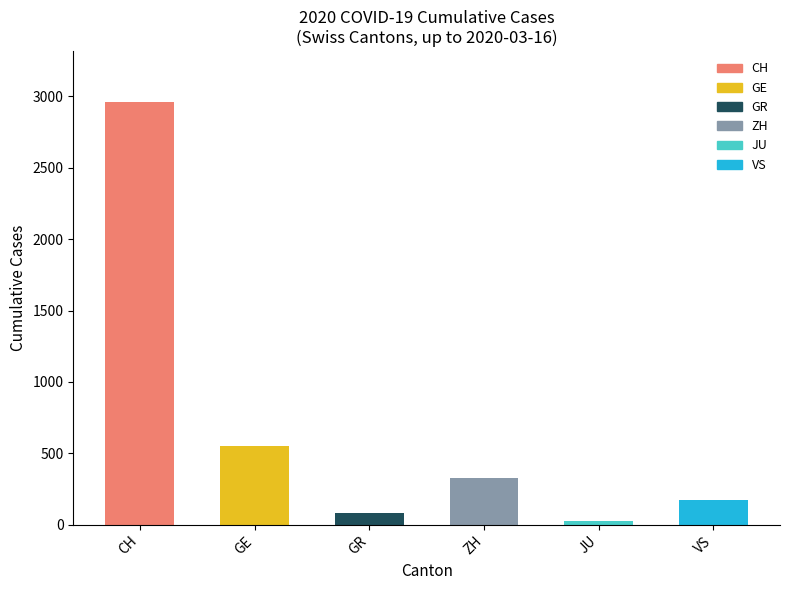

Which series changed the most between CH and ZH?

CH